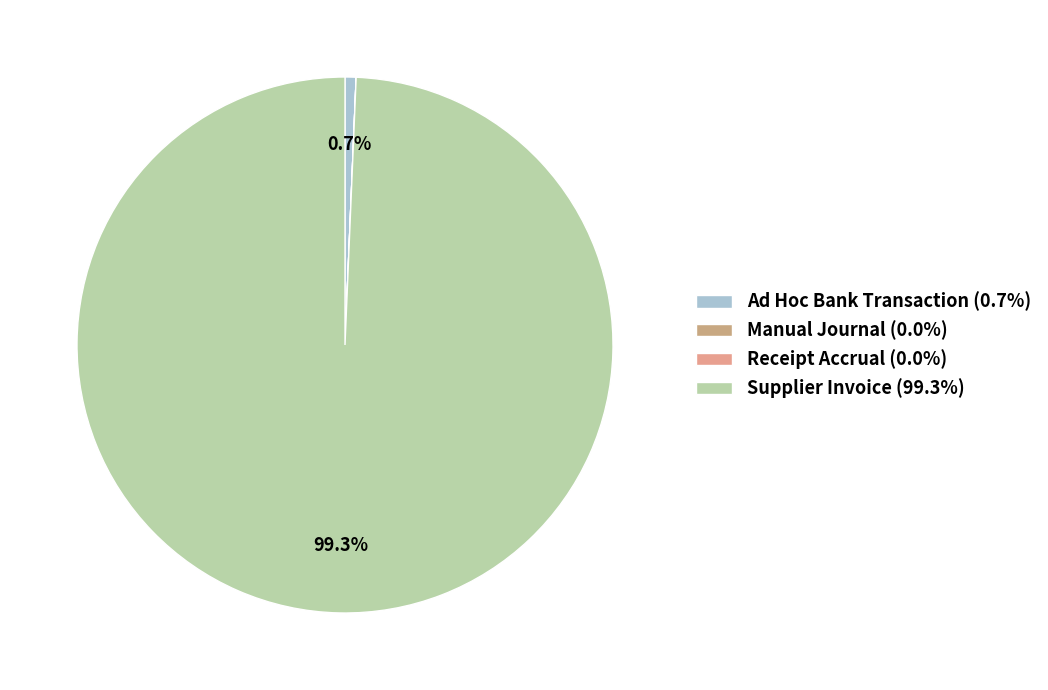

What portion of the pie excludes Receipt Accrual?

100.0%